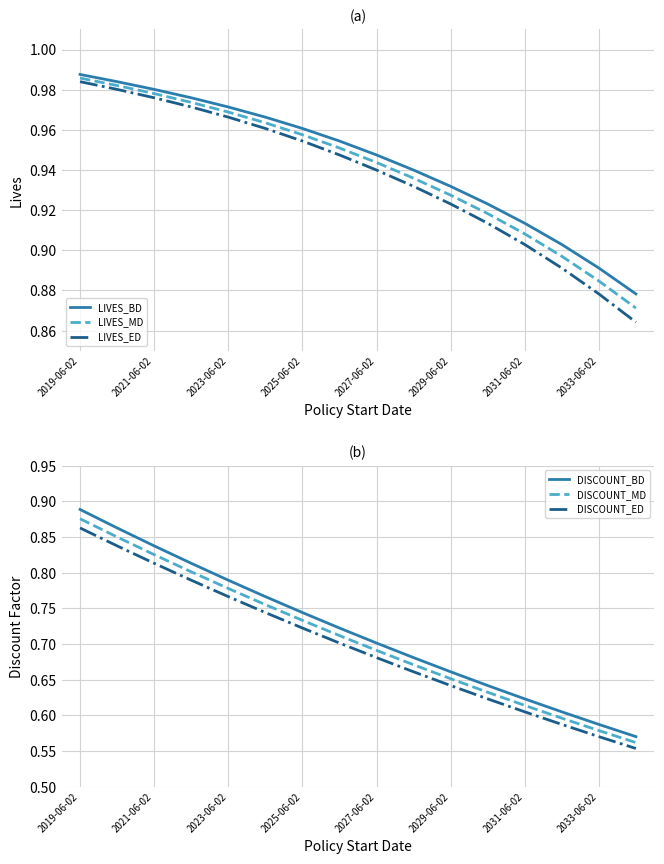

What is the sum of all DISCOUNT_MD values?

11.3